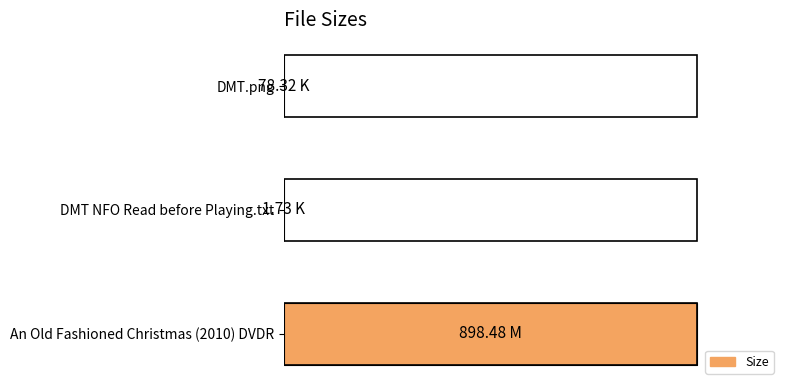

What is the greatest value displayed?

100.0